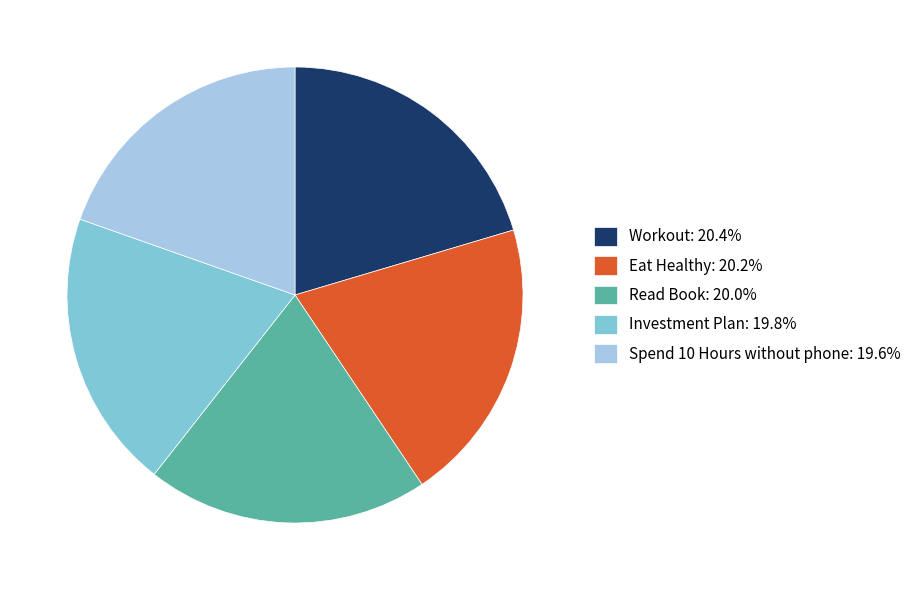

Is the sum of Workout: 20.4% and Read Book: 20.0% greater than half?

No